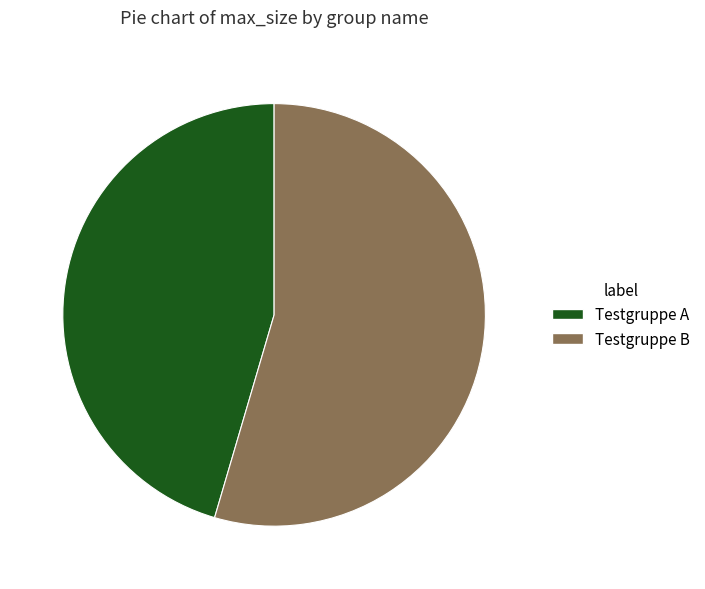

Which slice represents more than half of the pie?

Testgruppe B